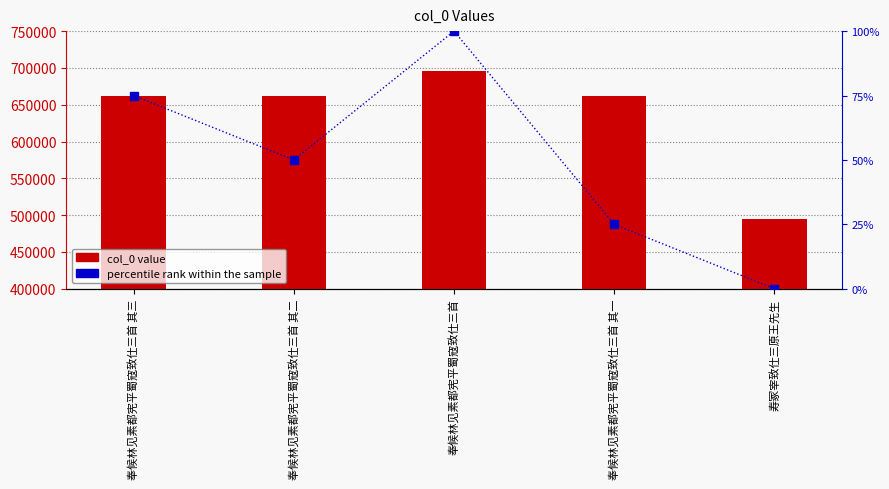

At which label does percentile rank within the sample first exceed 50?

奉候林见素都宪平蜀寇致仕三首 其三